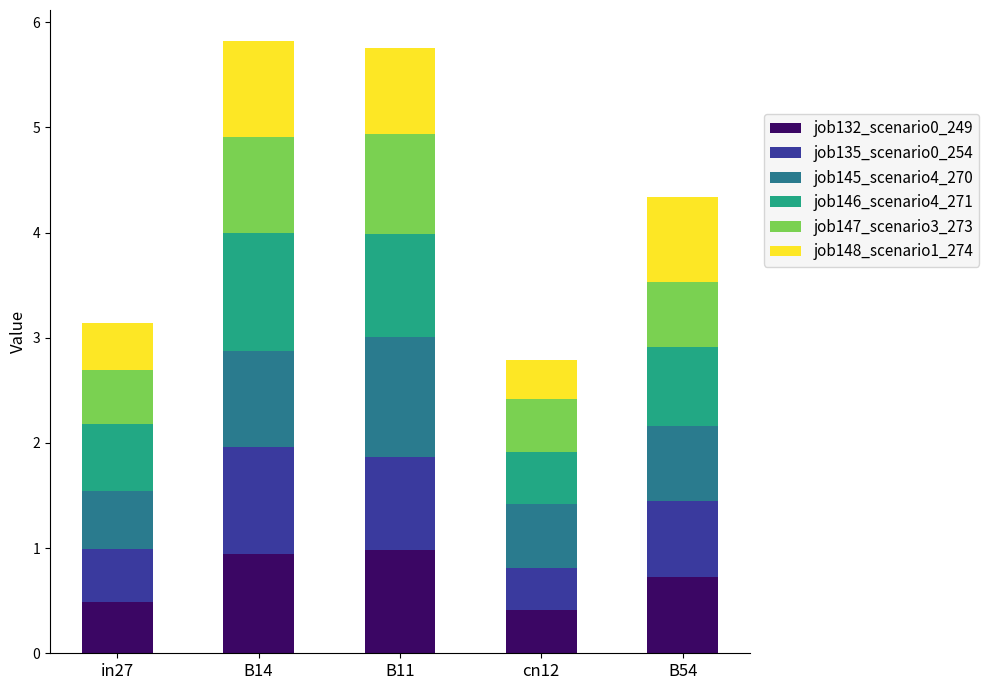

Reading left to right, what are the values for job132_scenario0_249?

0.5	0.9	1.0	0.4	0.7